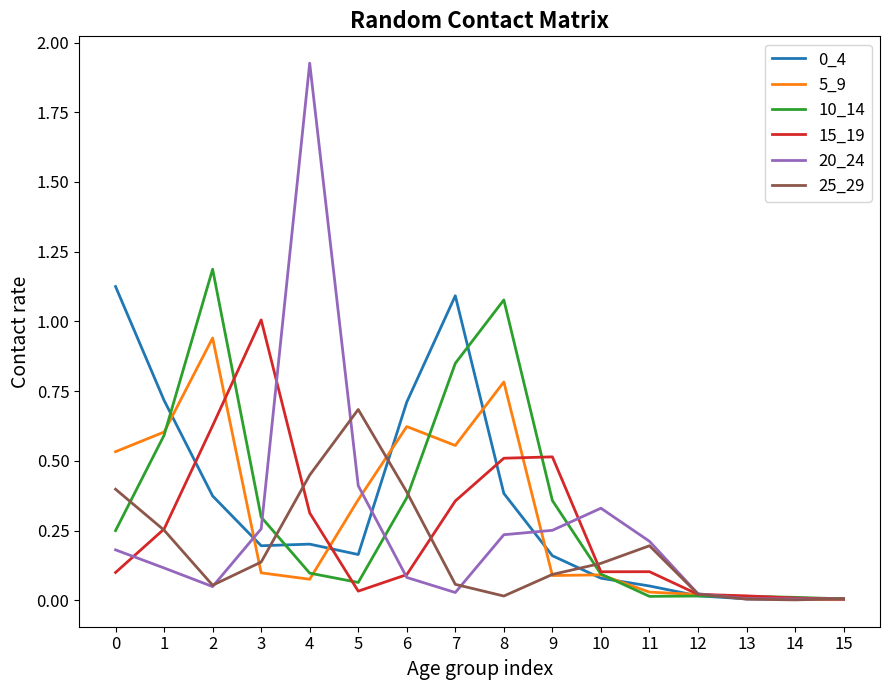

Which series has the widest spread of values?

20_24